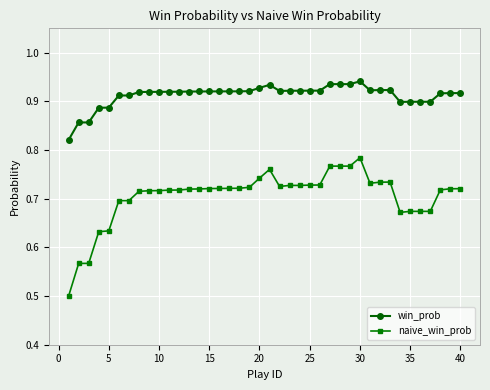

True or false: naive_win_prob and win_prob cross at least once.

False